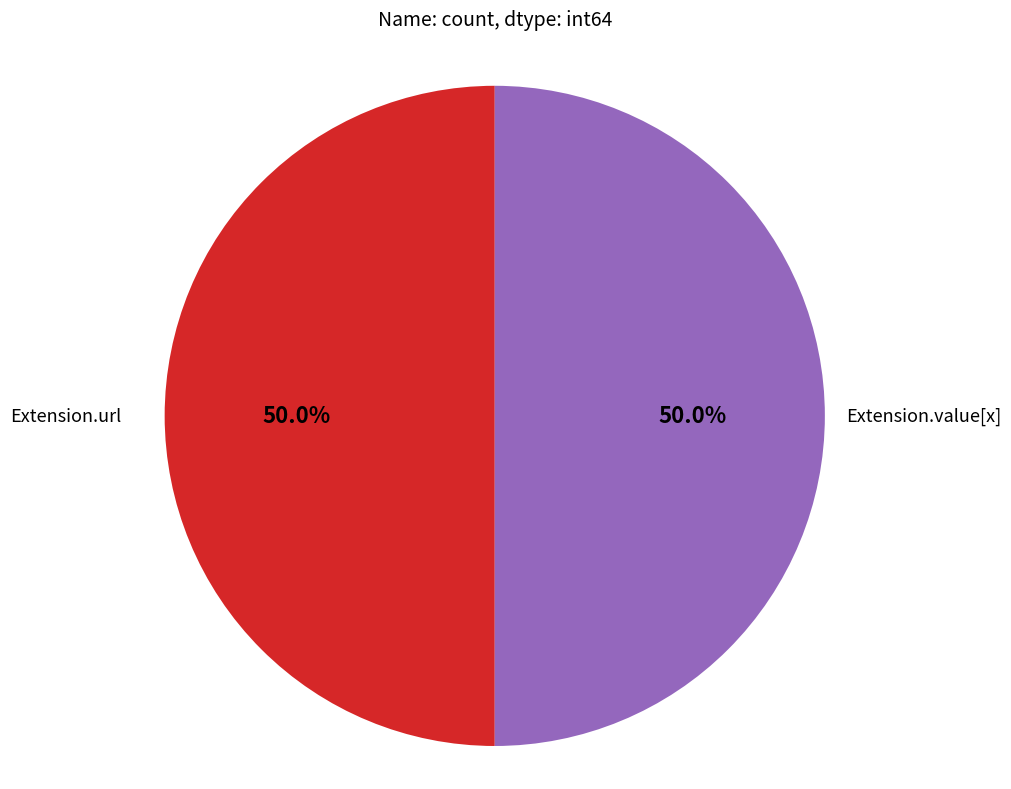

What portion of the pie excludes Extension.url?

50.0%